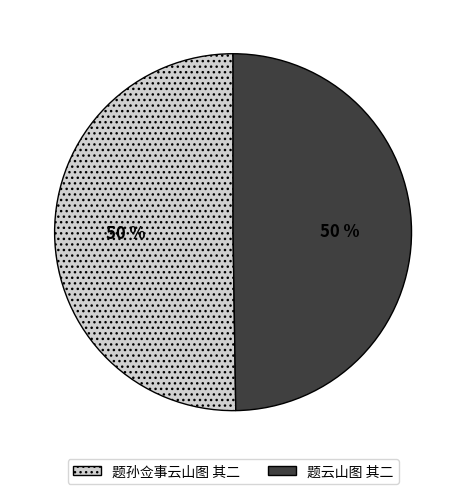

What is the ratio of the value at 题云山图 其二 to the value at 题孙佥事云山图 其二?

1.0